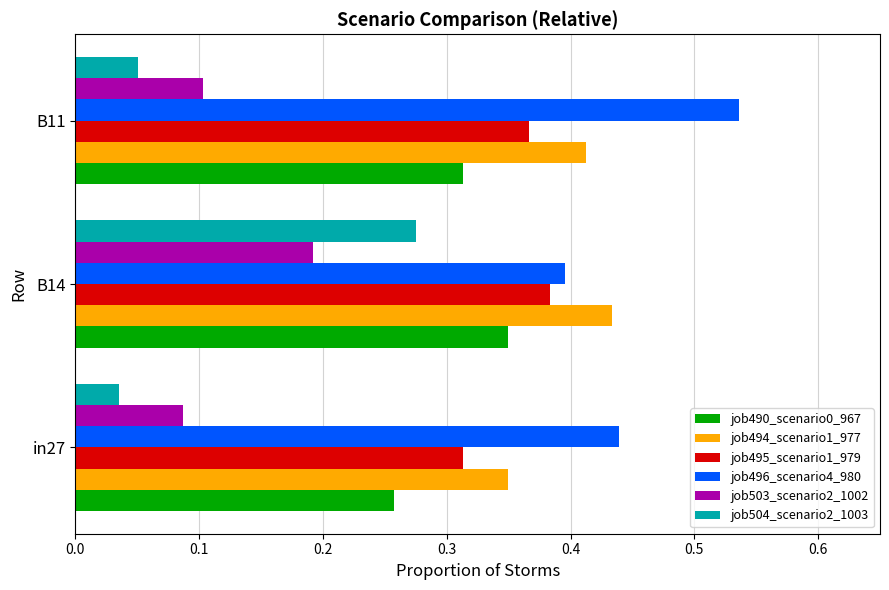

Which series has the largest total across all categories?

job496_scenario4_980